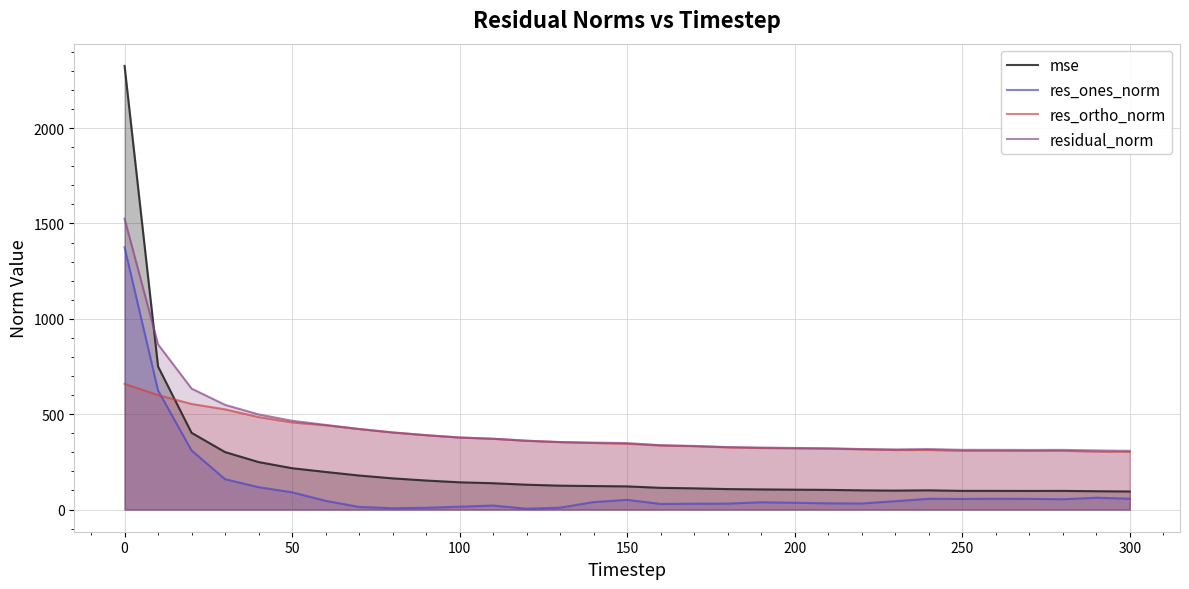

In residual_norm, how many points are lower than both neighbors (excluding endpoints)?

2